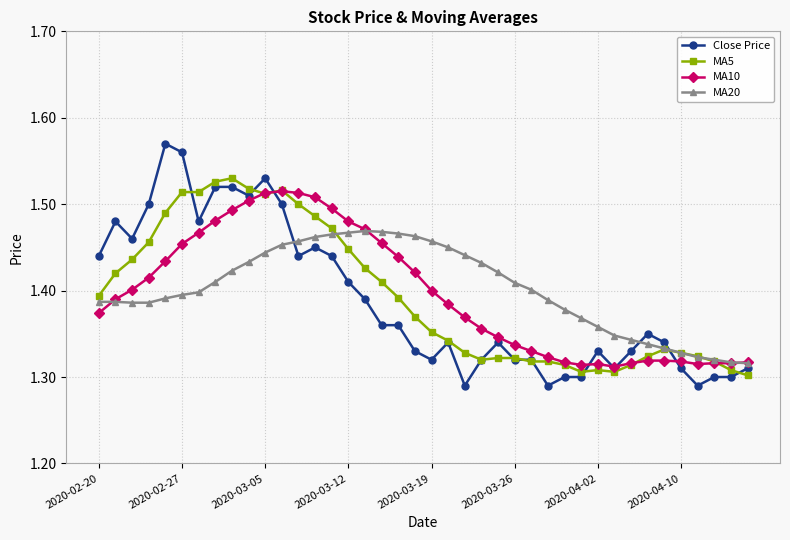

What are all the series names shown in the legend?

Close Price, MA5, MA10, MA20